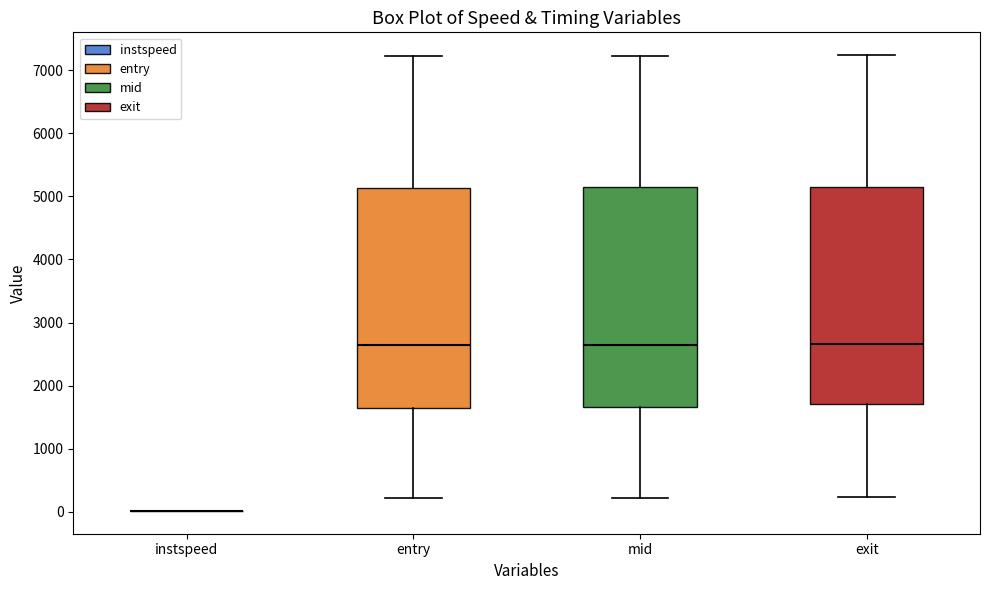

Reading left to right, transcribe this box plot: for each box, give where its median line is, the range the box spans, and where its two whiskers end, as read against the y-axis. The values are not printed on the chart, so give them approximately, as read against the axis.

instspeed: box collapsed to a line at 0, whiskers 0 to 0
entry: median 2600, box 1600 to 5100, whiskers 200 to 7200
mid: median 2600, box 1700 to 5100, whiskers 200 to 7200
exit: median 2700, box 1700 to 5200, whiskers 200 to 7200